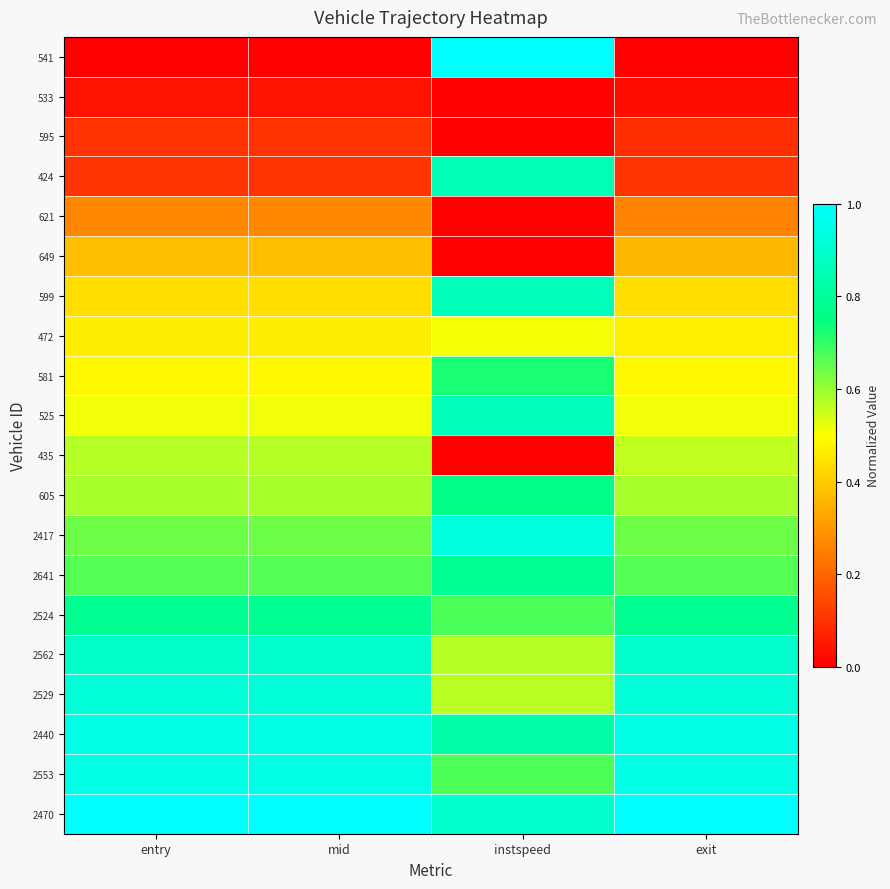

What is the greatest value displayed?

1.0